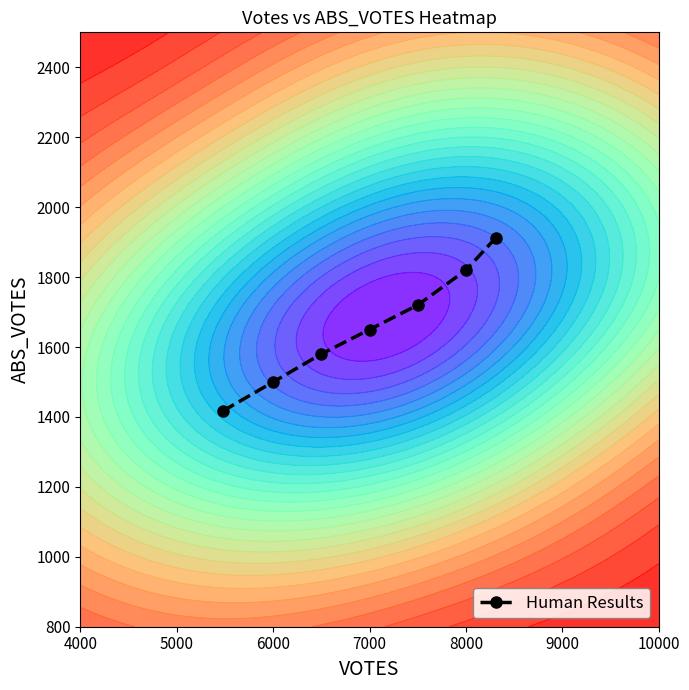

True or false: Human Results has more than 2 interior local peaks.

False